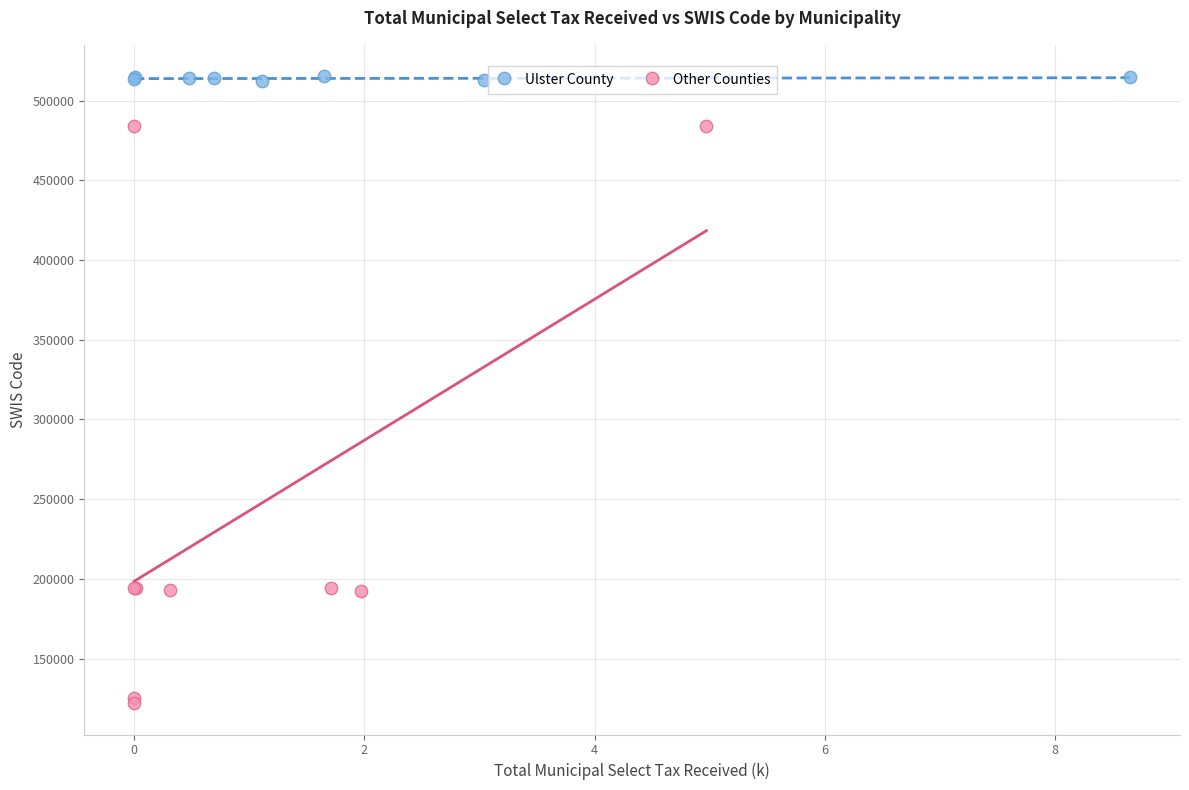

Which series reaches the maximum Y coordinate?

Ulster County